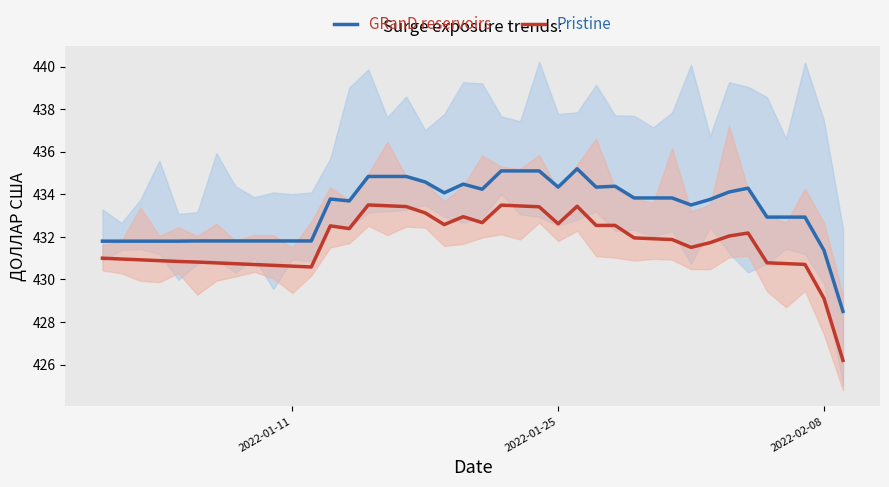

Does the chart have visible grid lines?

No